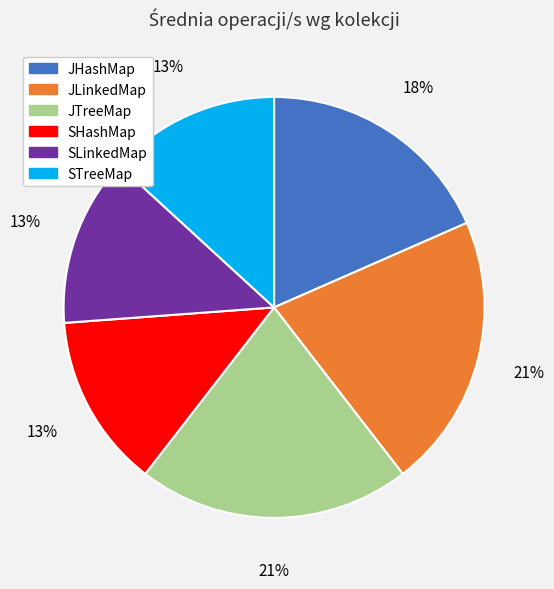

To the nearest percent, what is the difference between the largest and smallest slice percentages?

8%